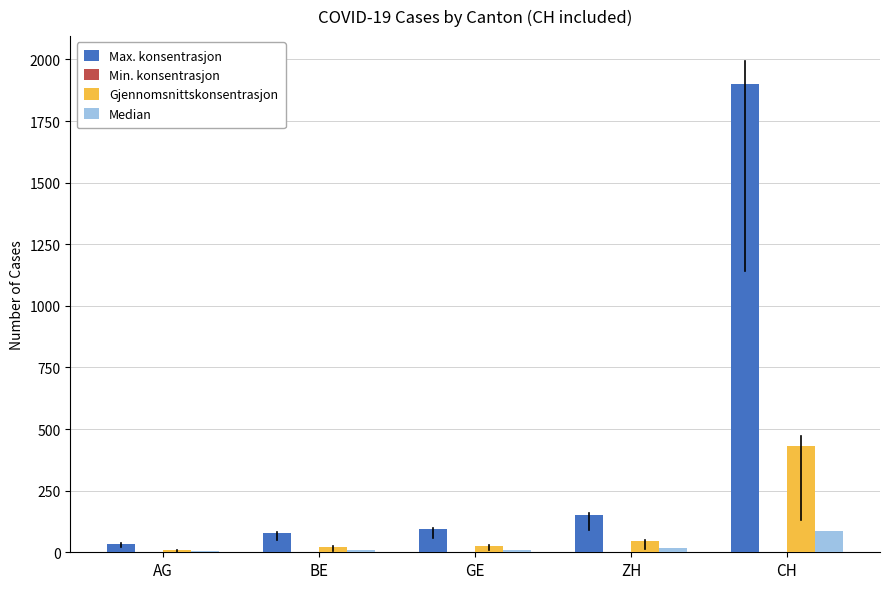

What is the maximum value for Gjennomsnittskonsentrasjon?

430.0